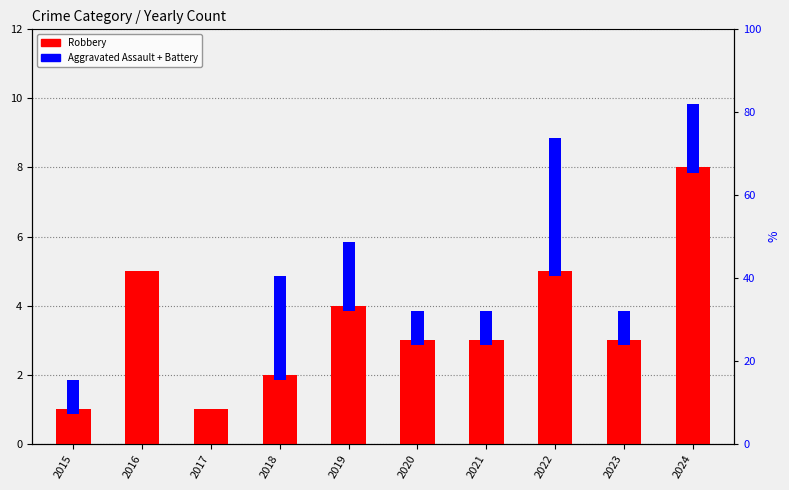

Is the value of Aggravated Assault + Battery at 2017 greater than the value of Robbery at 2018?

No